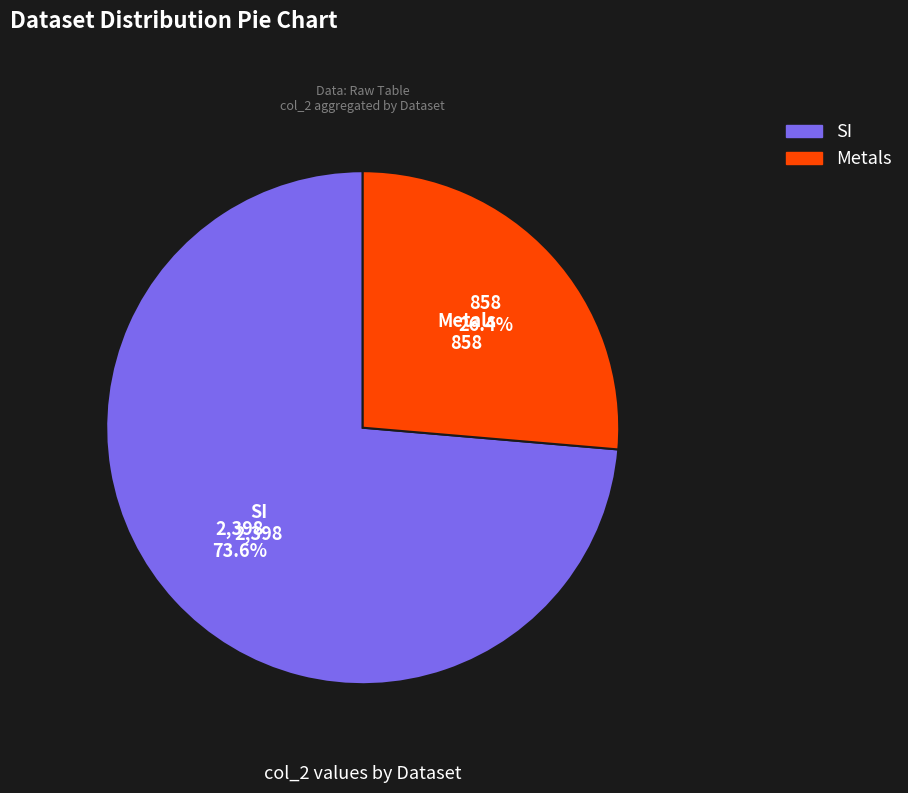

How many segments does this pie chart have?

2